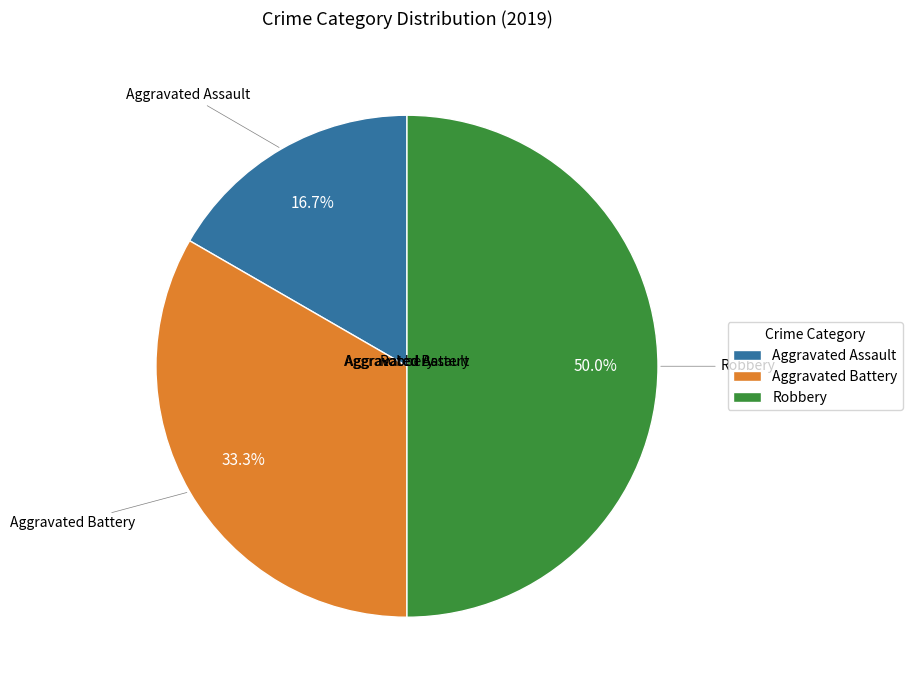

Is it true that Aggravated Battery is 33% of the pie?

True